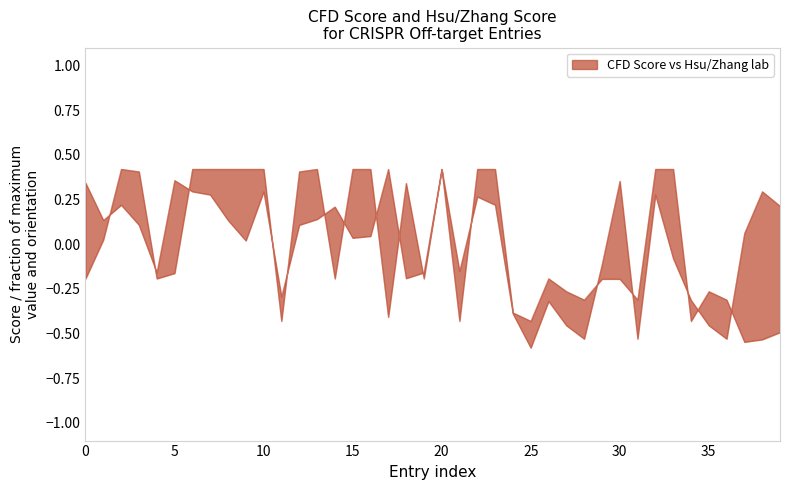

How many lines are shown in the chart?

2